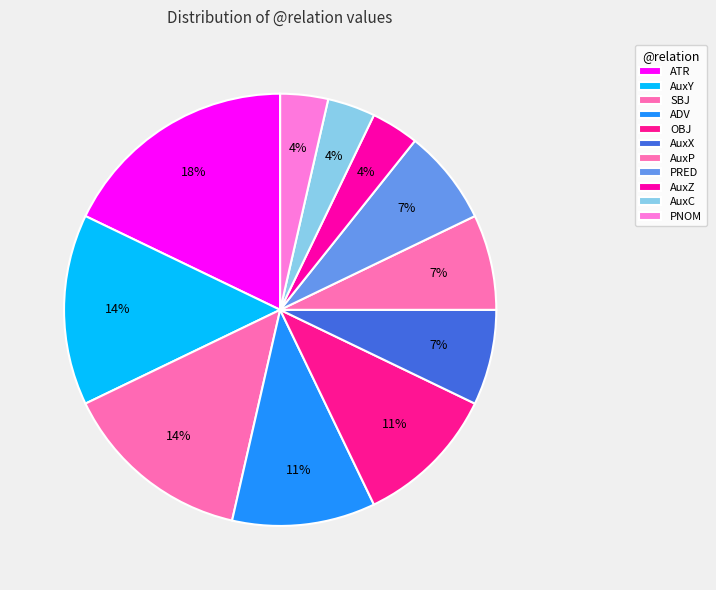

How many slices are in this pie chart?

11